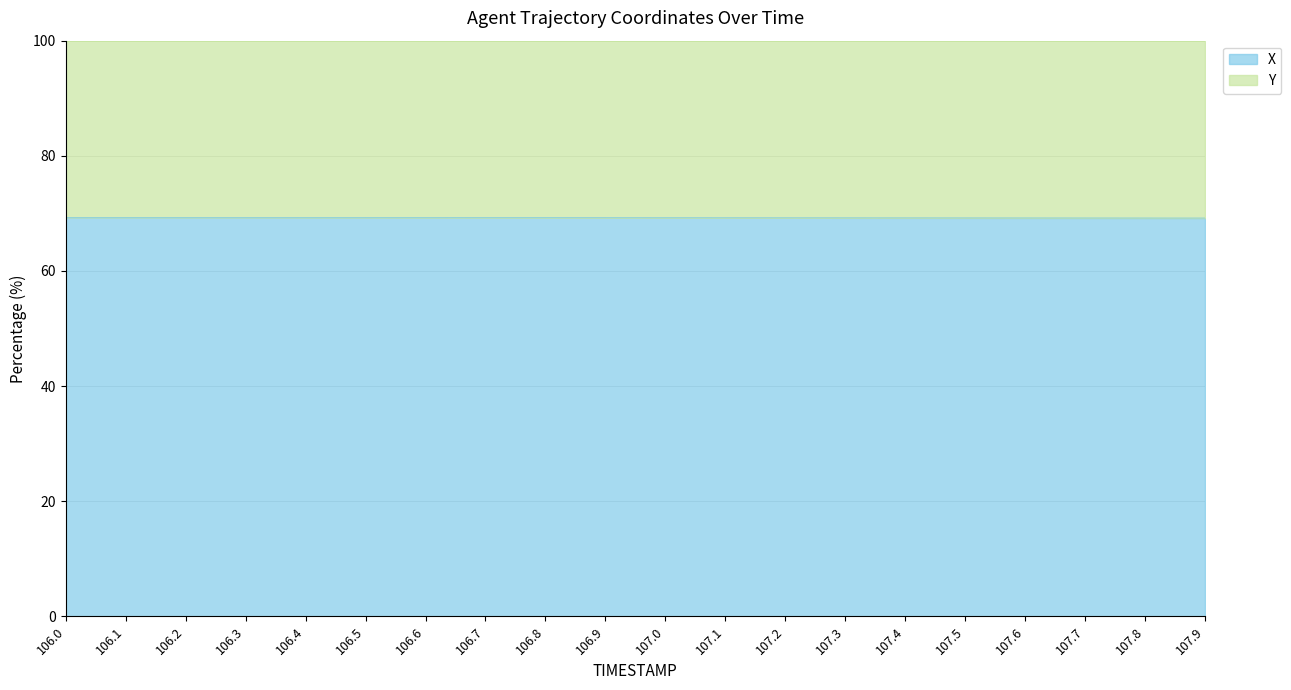

Approximately how many times larger is the value at 106.2 compared to 106.0?

1.0